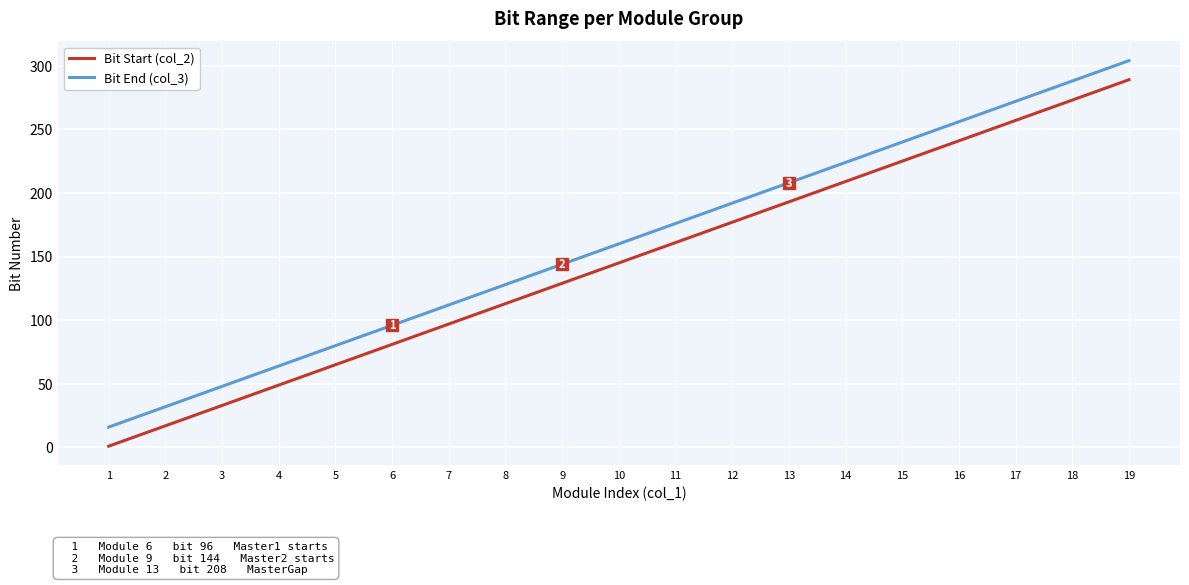

The Bit Start (col_2) series shows 145 at 10. True or false?

True